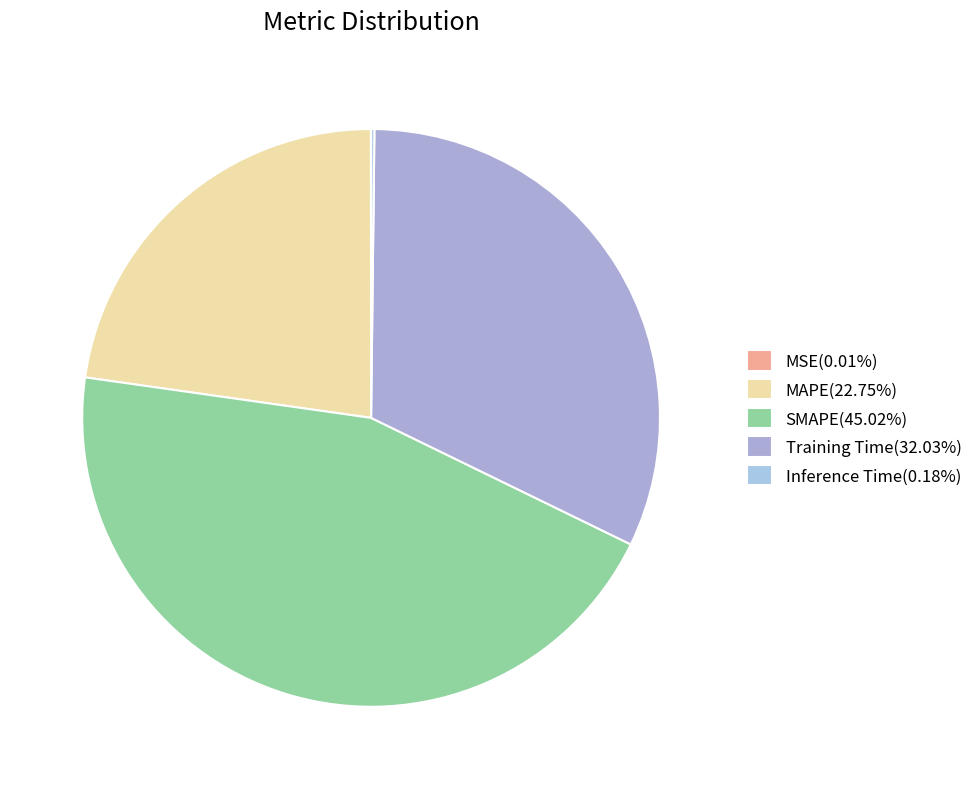

Which slice is the smallest?

MSE